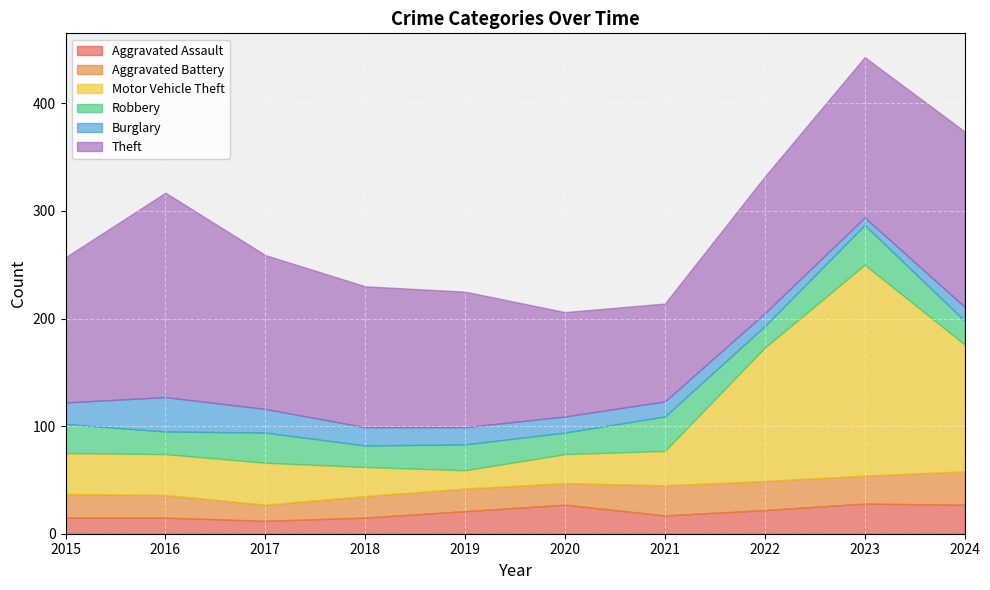

Which series has the largest total across all categories?

Theft